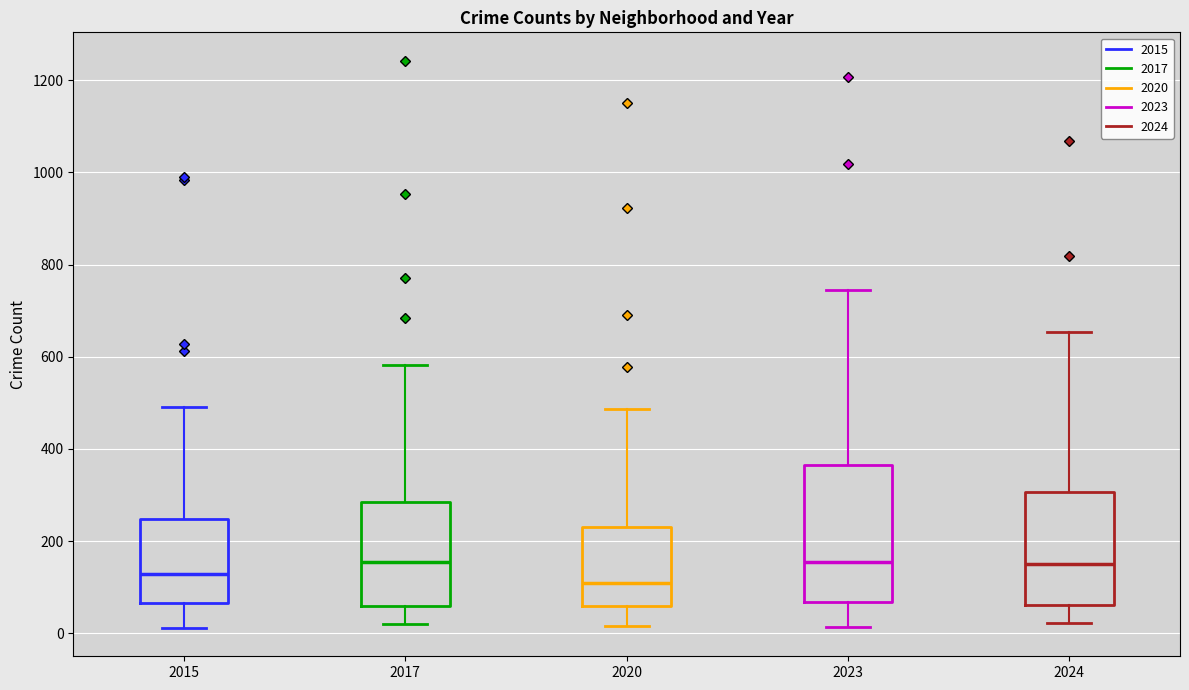

Where does the median line of the box at x = 2024 sit on the y-axis? The values are not printed on the chart, so give them approximately, as read against the axis.

160